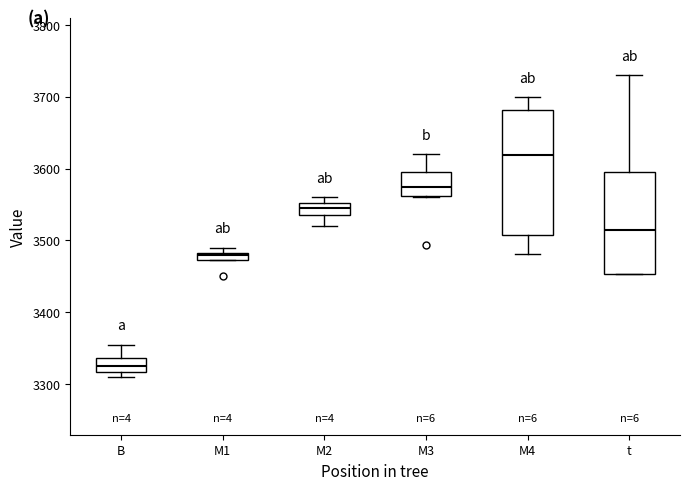

Which box is the tallest, from its lower edge to its upper edge?

M4